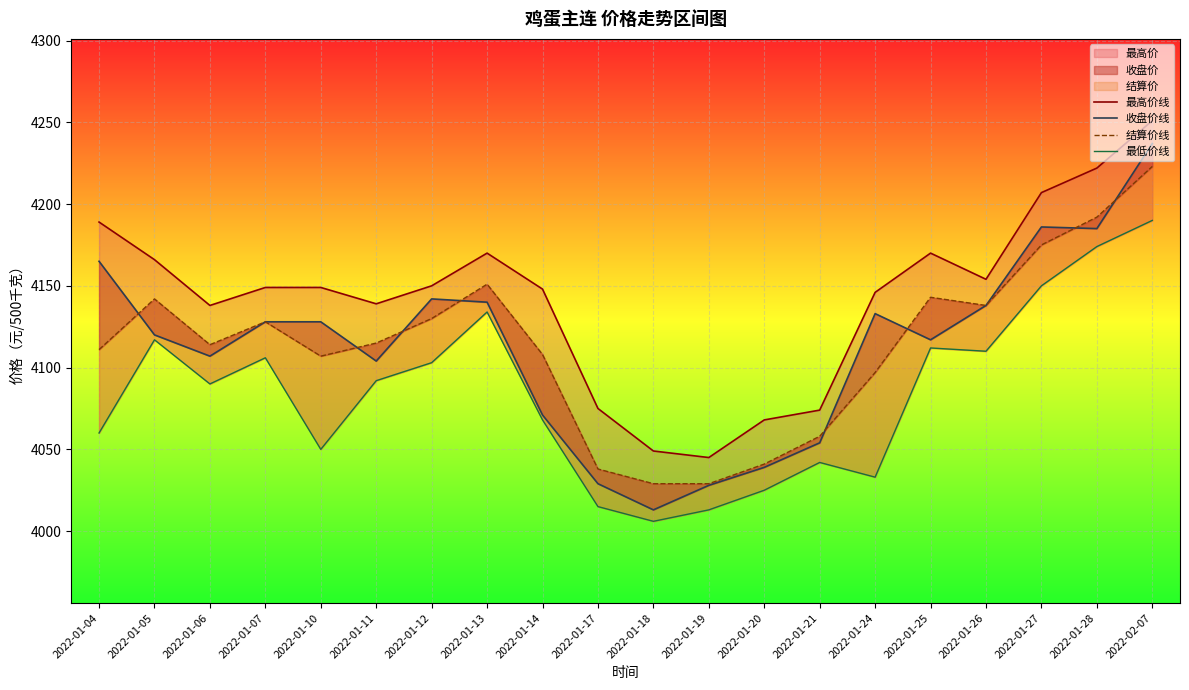

At 2022-01-24, list the series in order from largest to smallest.

最高价线, 收盘价线, 结算价线, 最低价线